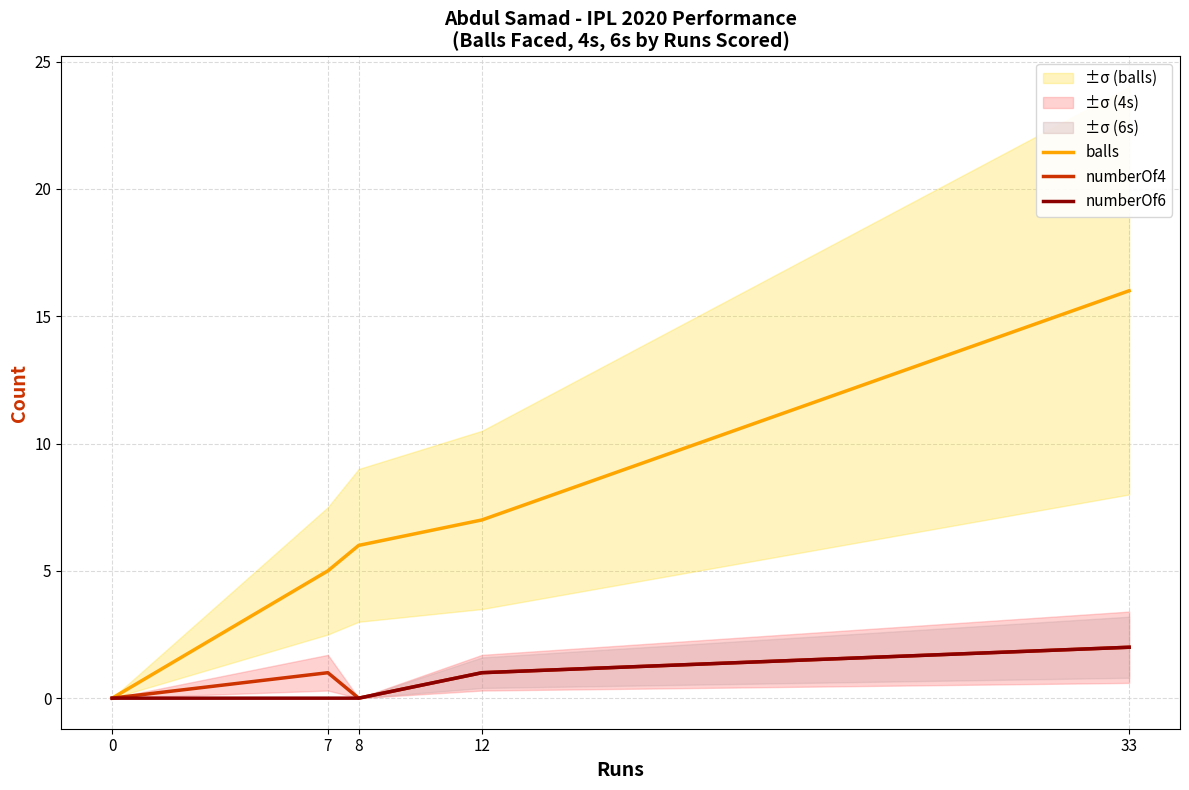

What is the value of the balls point at the 2nd from the left?

5